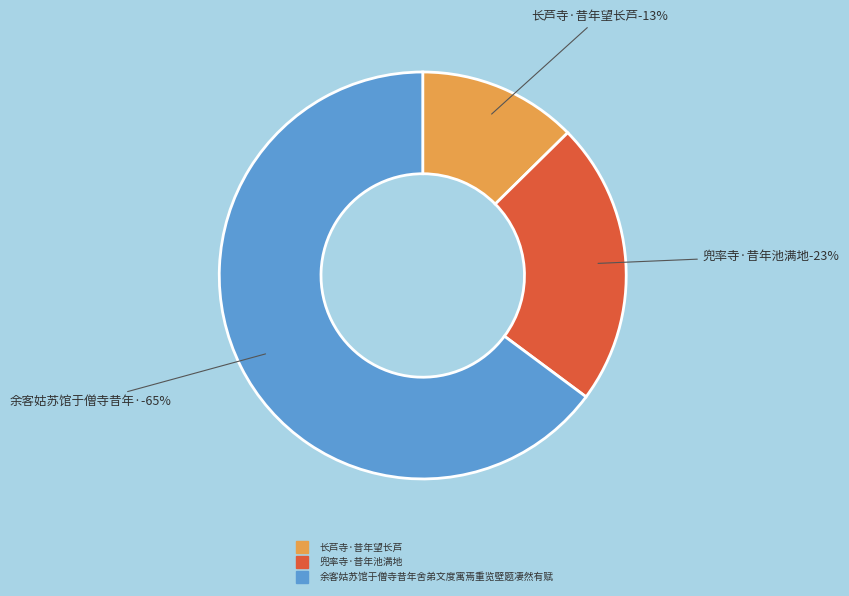

The 余客姑苏馆于僧寺昔年舍弟文度寓焉重览壁题凄然有赋 slice represents 65% of the pie. True or false?

True